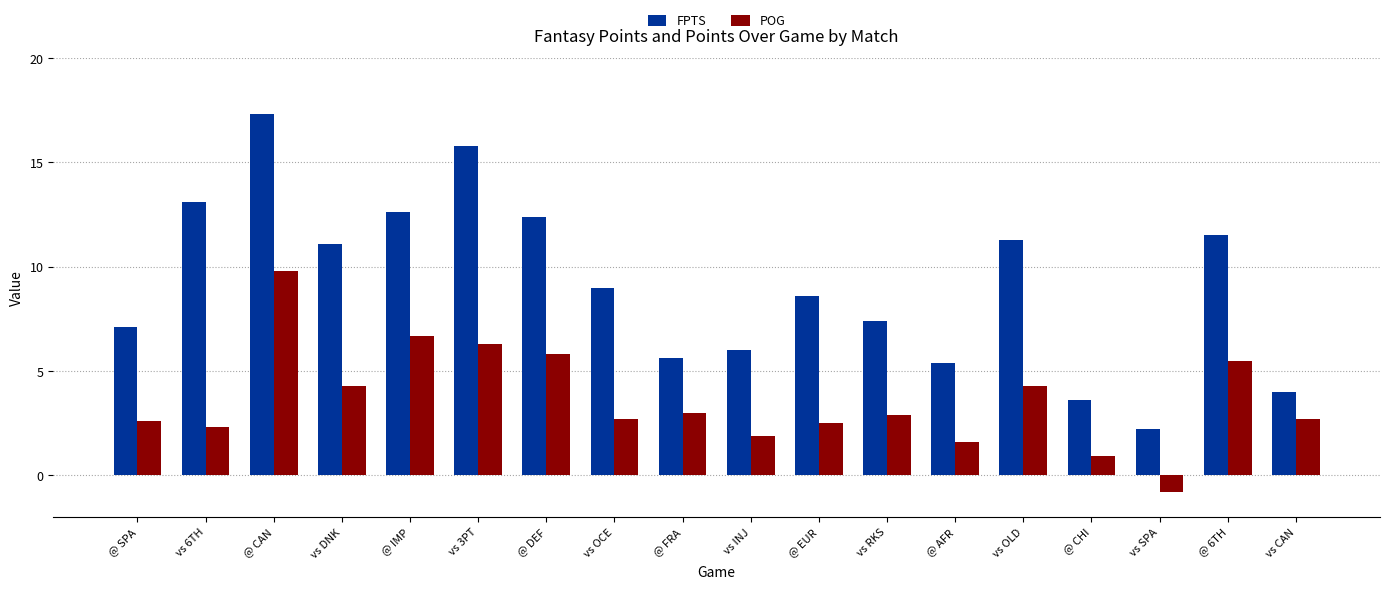

What is the difference between the second highest and second lowest values in the POG series?

5.8